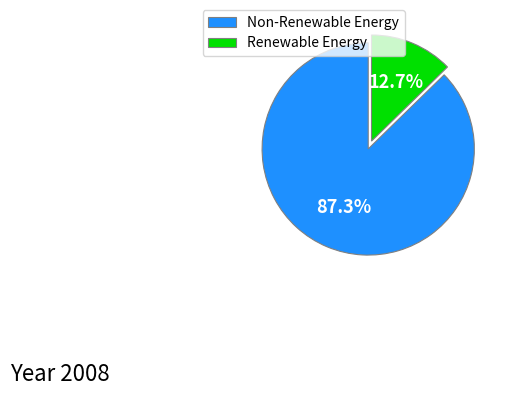

Which slice is the smallest?

Renewable Energy